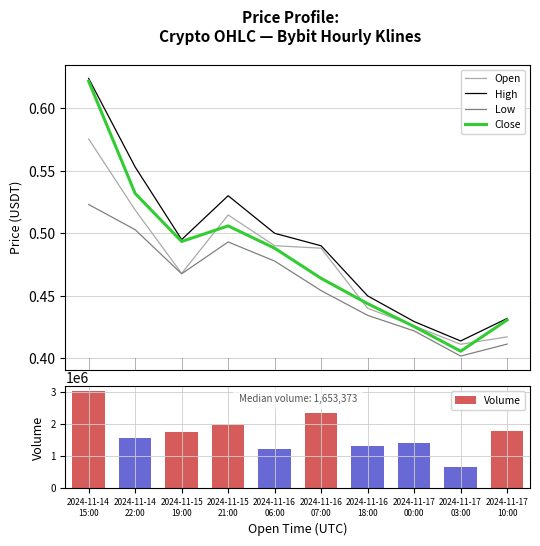

Are the bars grouped side by side (vs. stacked)?

Yes